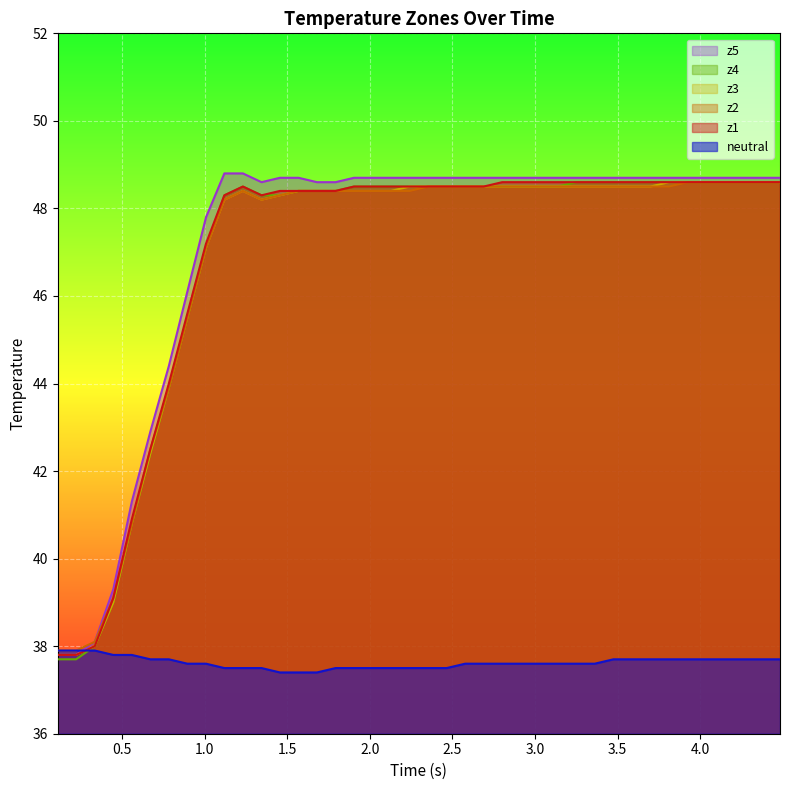

In z2, how many points are higher than both neighbors (excluding endpoints)?

1